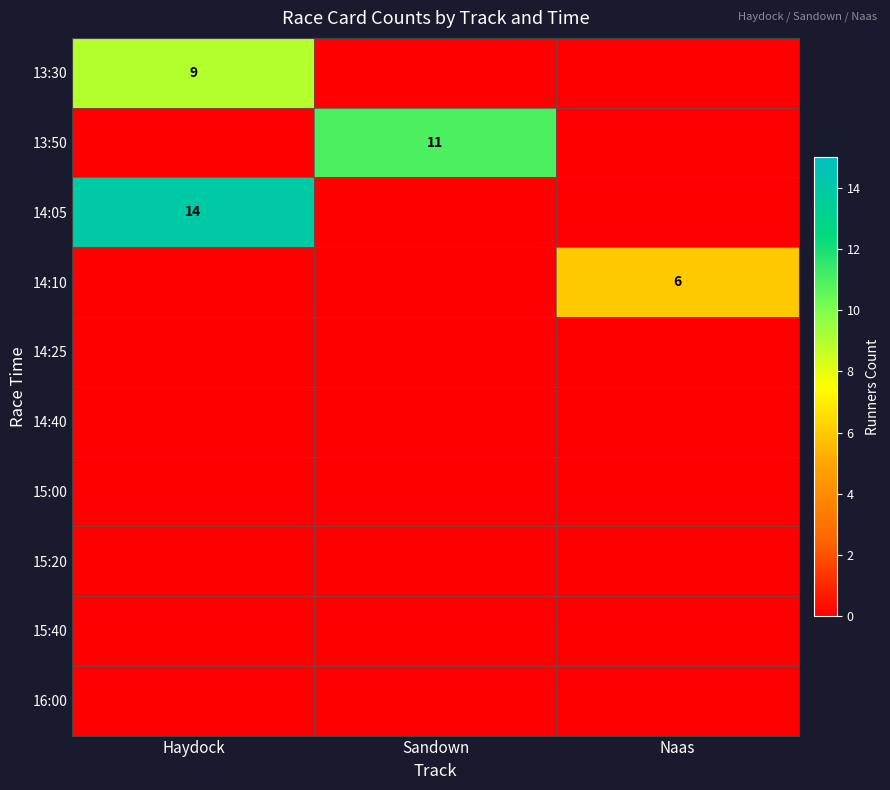

The value of 14:10 at Naas is 3. True or false?

False